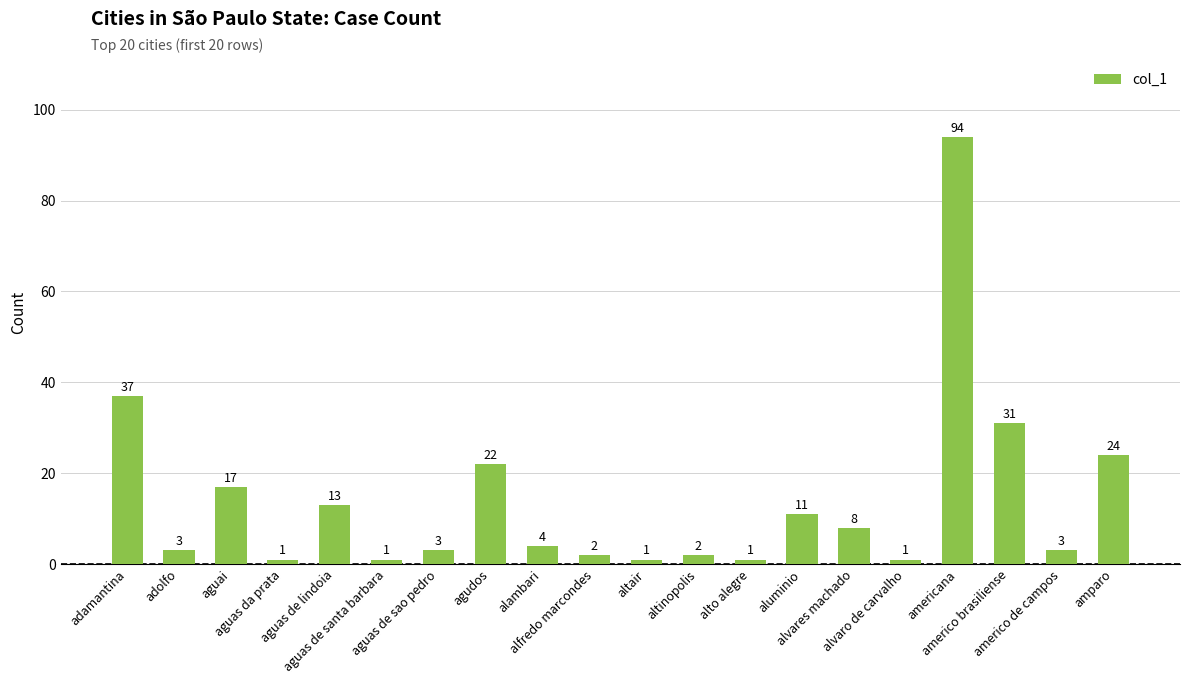

What is the change in value from aguas de santa barbara to americo brasiliense?

+30